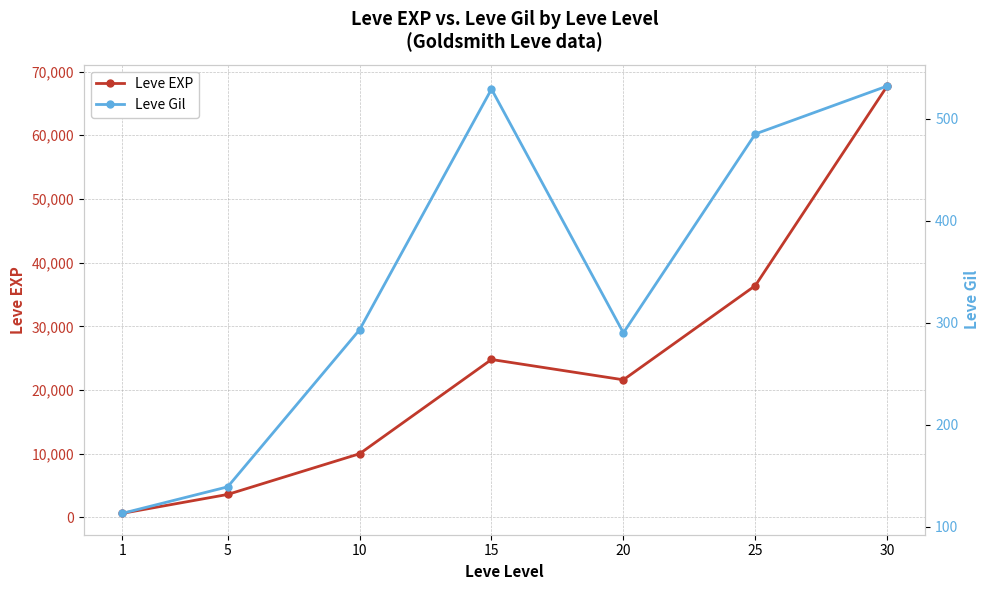

What is the lowest value of the Leve EXP series?

630